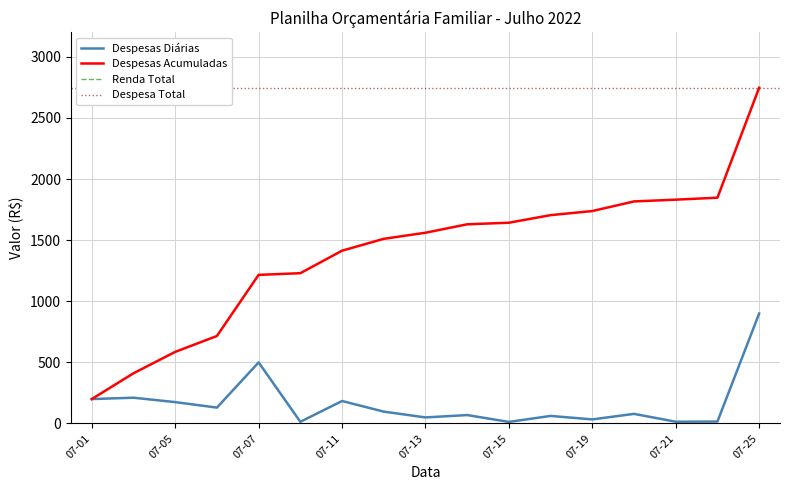

What is the maximum value for Despesas Acumuladas?

2747.5